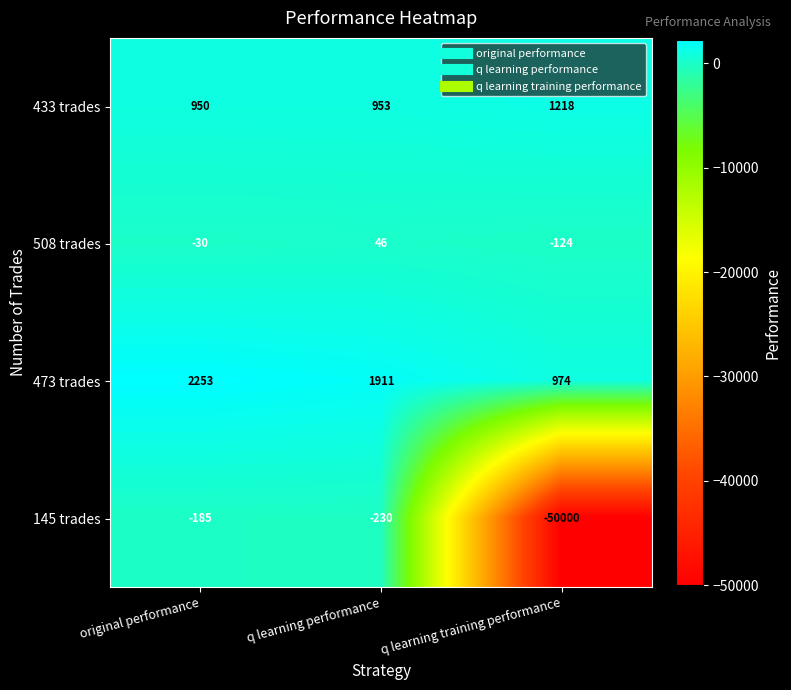

What is the average value of the 433 trades series?

1040